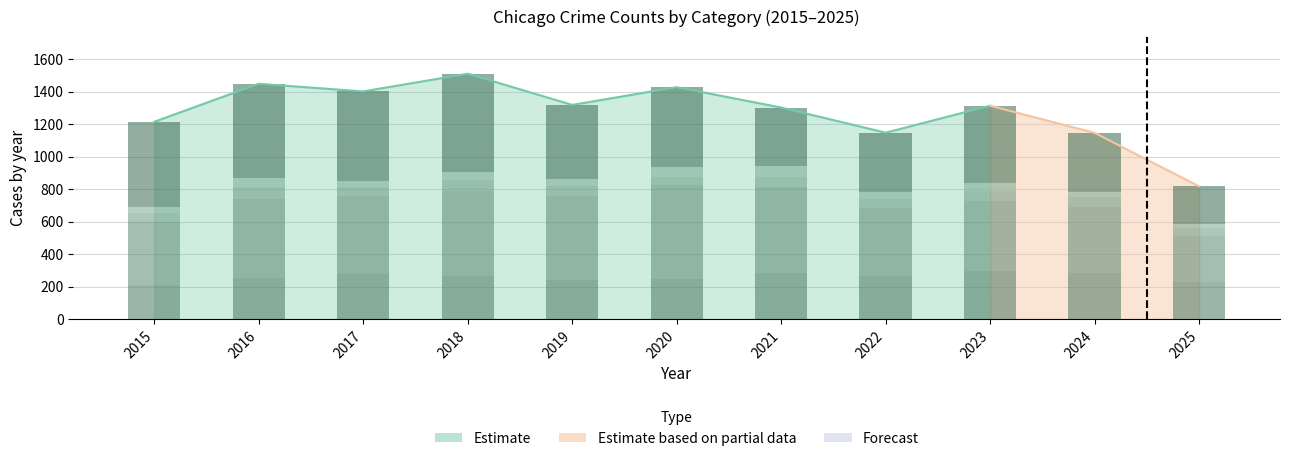

What is the value of the Aggravated Assault bar at the 1st from the left?

210